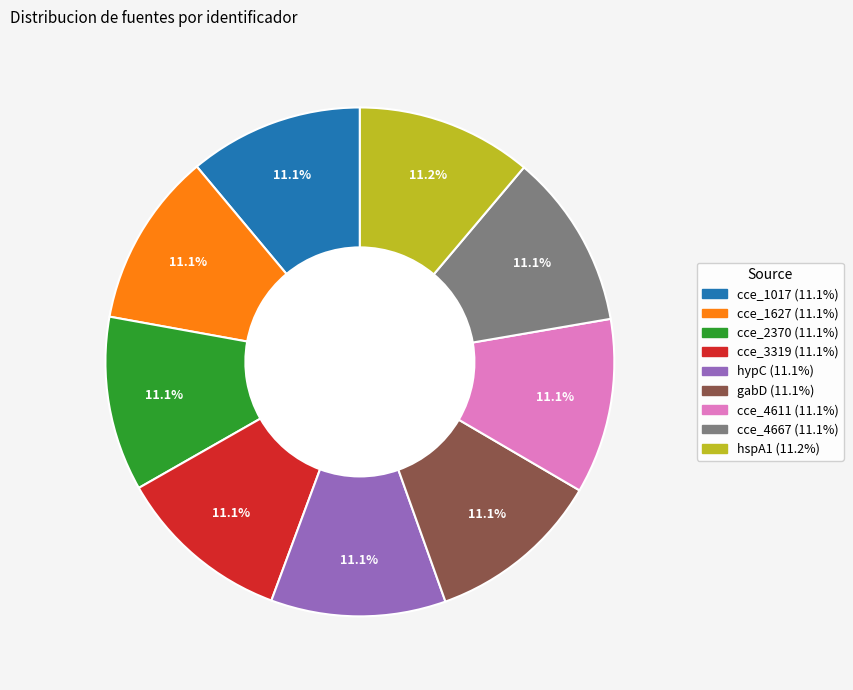

To the nearest percent, what portion does cce_2370 represent?

11%